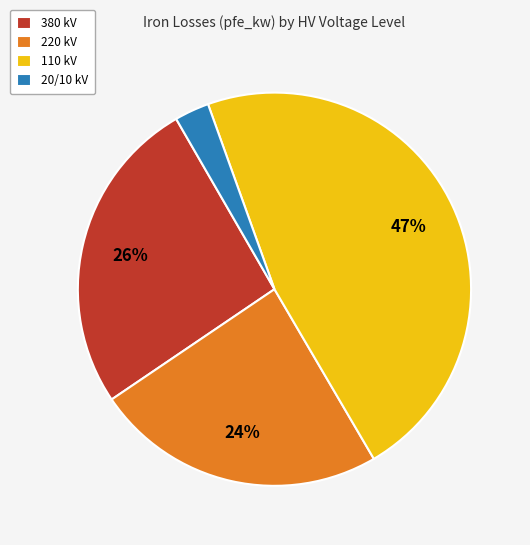

Rank the categories by value from highest to lowest.

110 kV, 380 kV, 220 kV, 20/10 kV